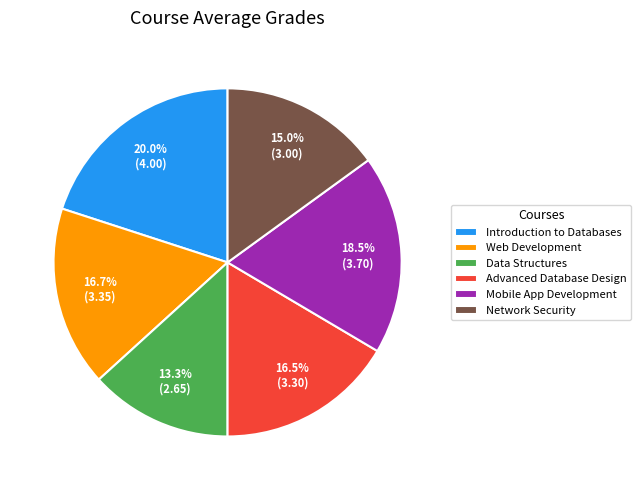

Count the number of slices in the pie.

6